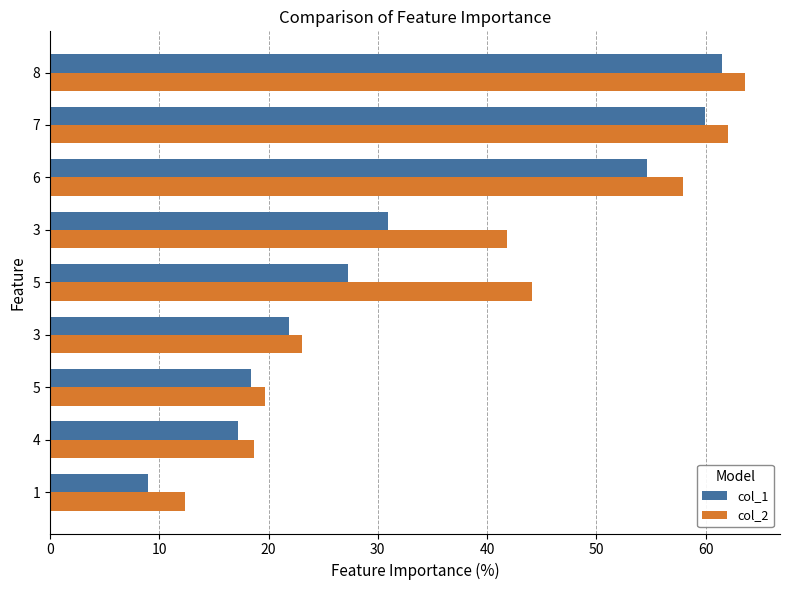

How many distinct data groups are displayed?

2